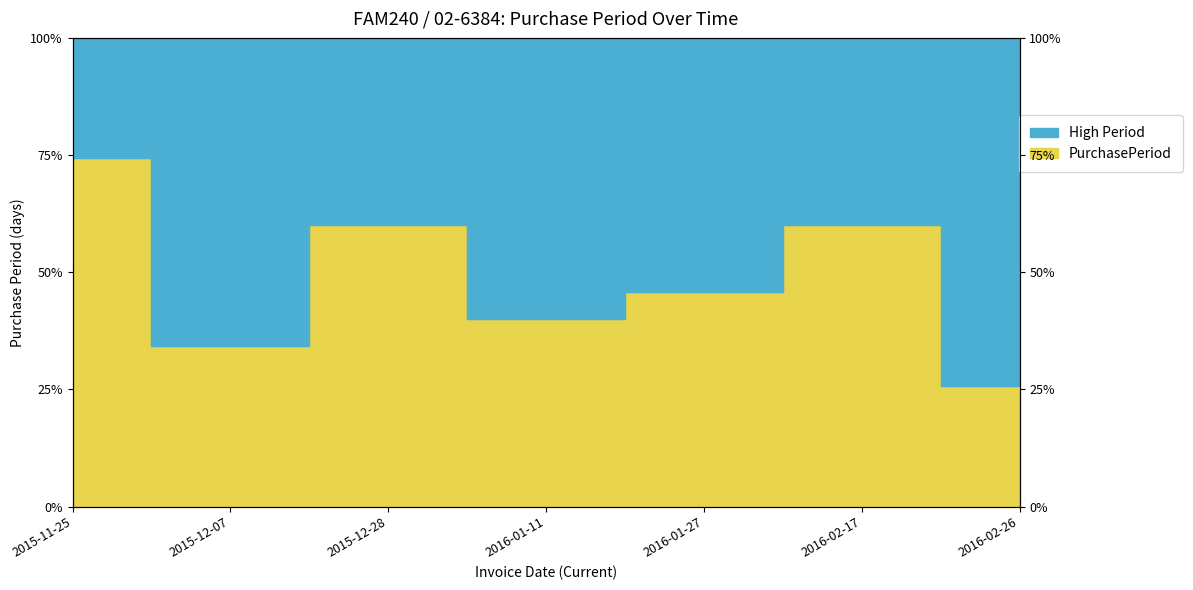

Count the number of values greater than 16.

3